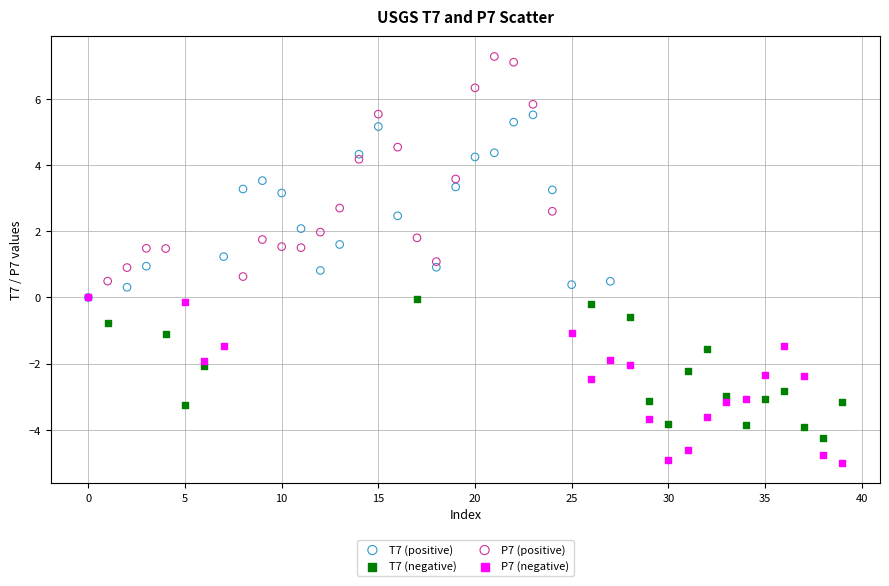

Which series has the largest Y range (max minus min)?

P7 (positive)